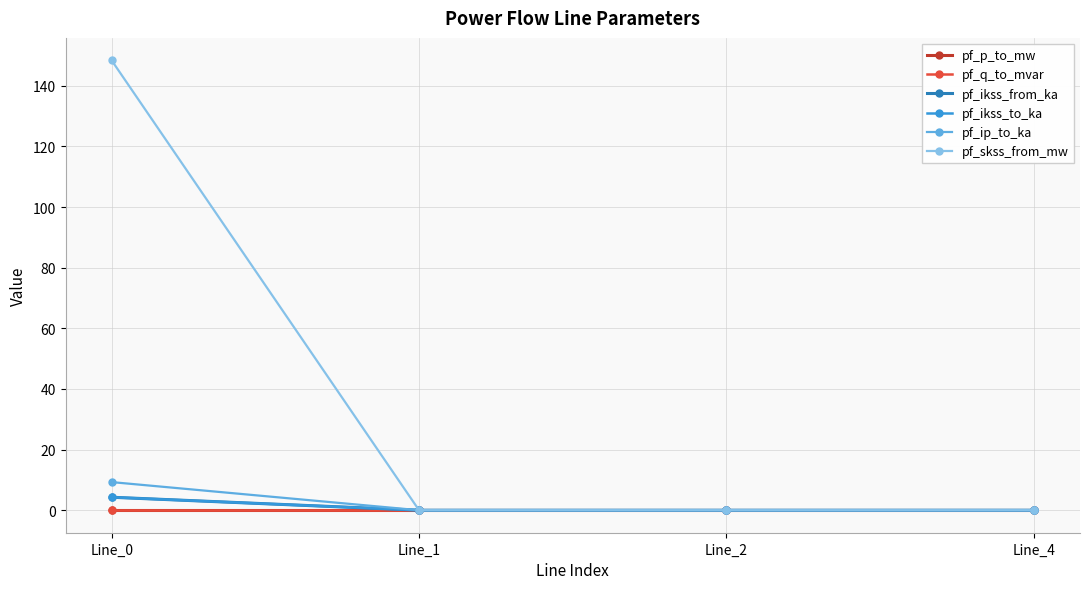

Does the chart have visible grid lines?

Yes